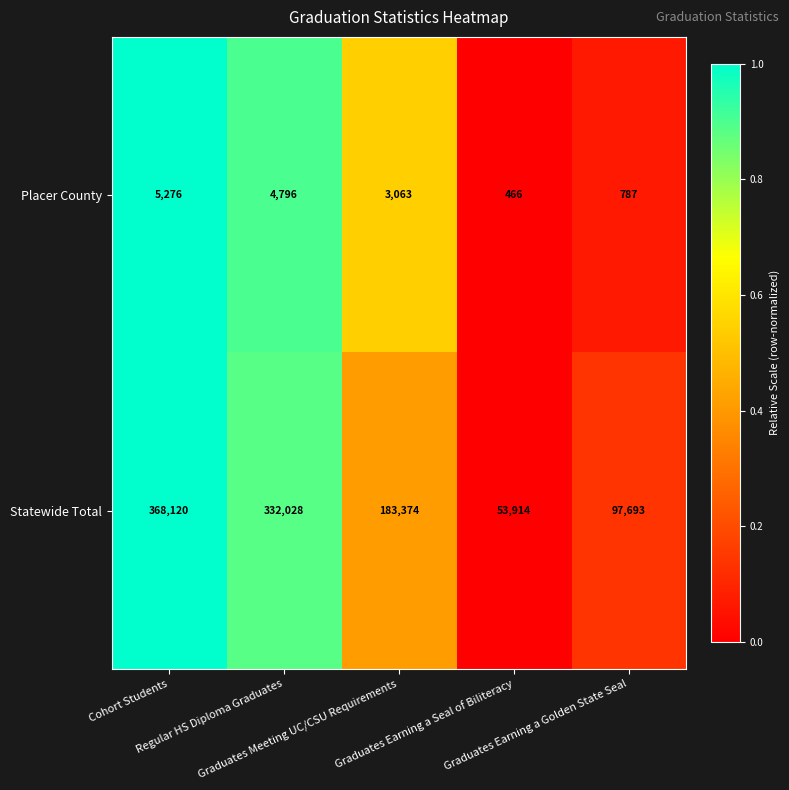

Between Regular HS Diploma Graduates and Graduates Meeting UC/CSU Requirements, which series saw the biggest shift?

Statewide Total